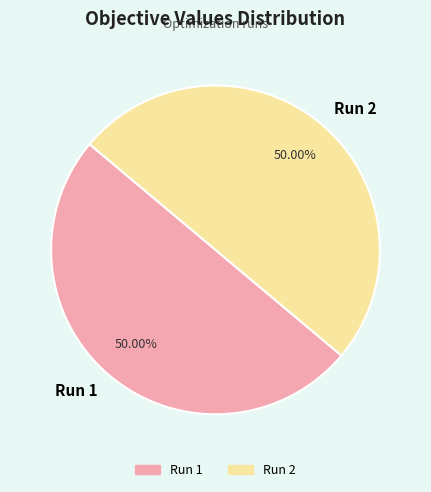

What percentage is the Run 1 slice, to the nearest percent?

50%